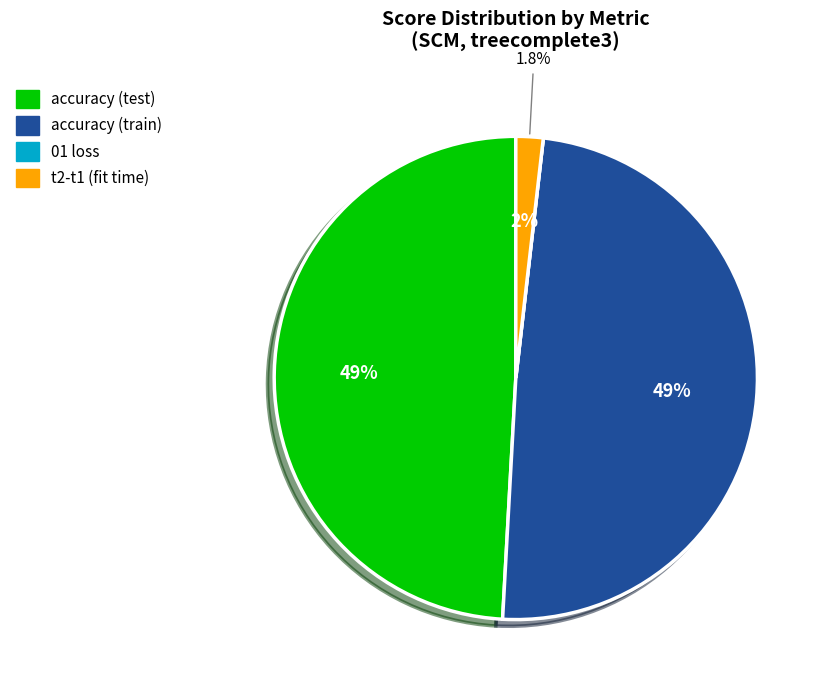

Between t2-t1 (fit time) and accuracy (test), which is larger?

accuracy (test)